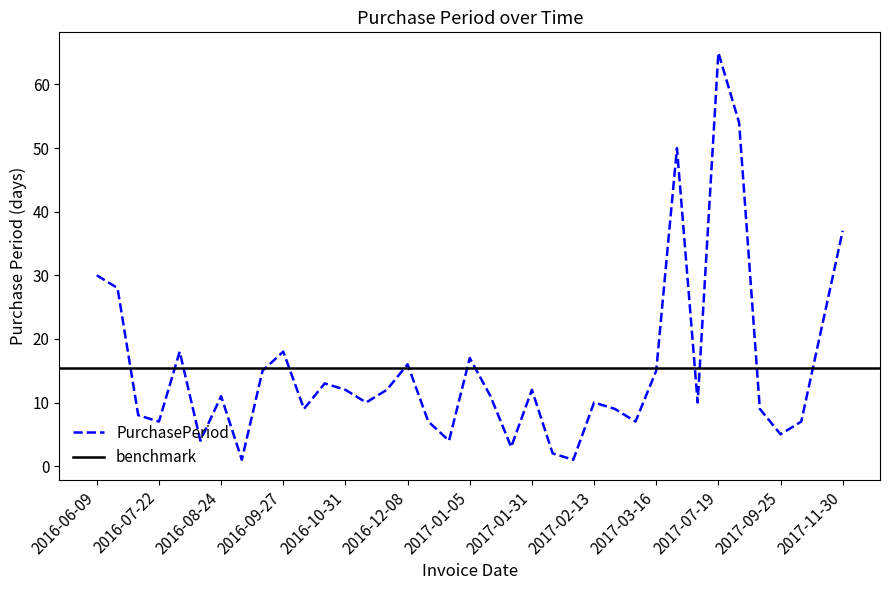

At which category does the chart reach its minimum across all series?

2016-08-25